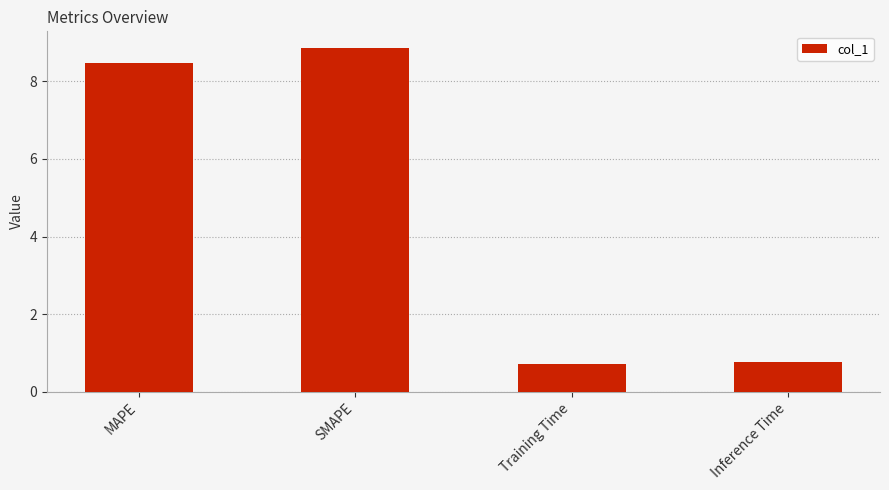

What is the change in value from SMAPE to Training Time?

-8.1